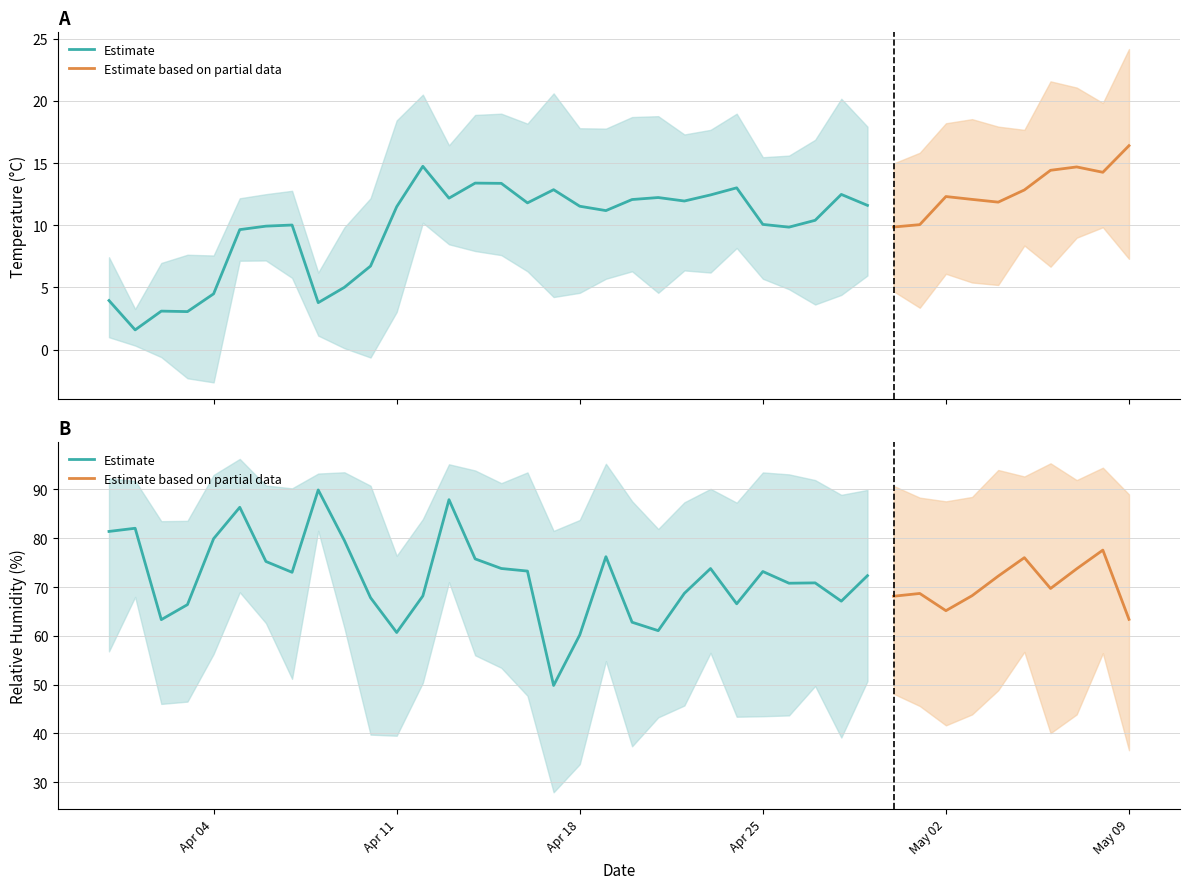

What is the sum of all TEMPERATURE_MAX values?

633.3